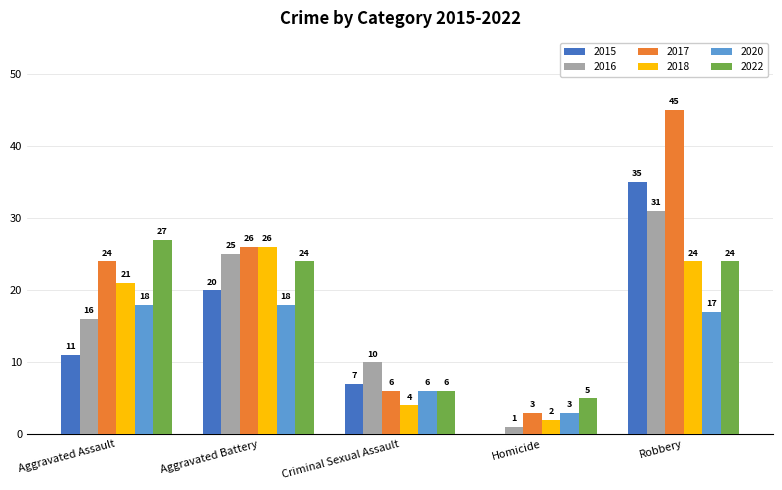

What is the maximum value shown in the chart?

45